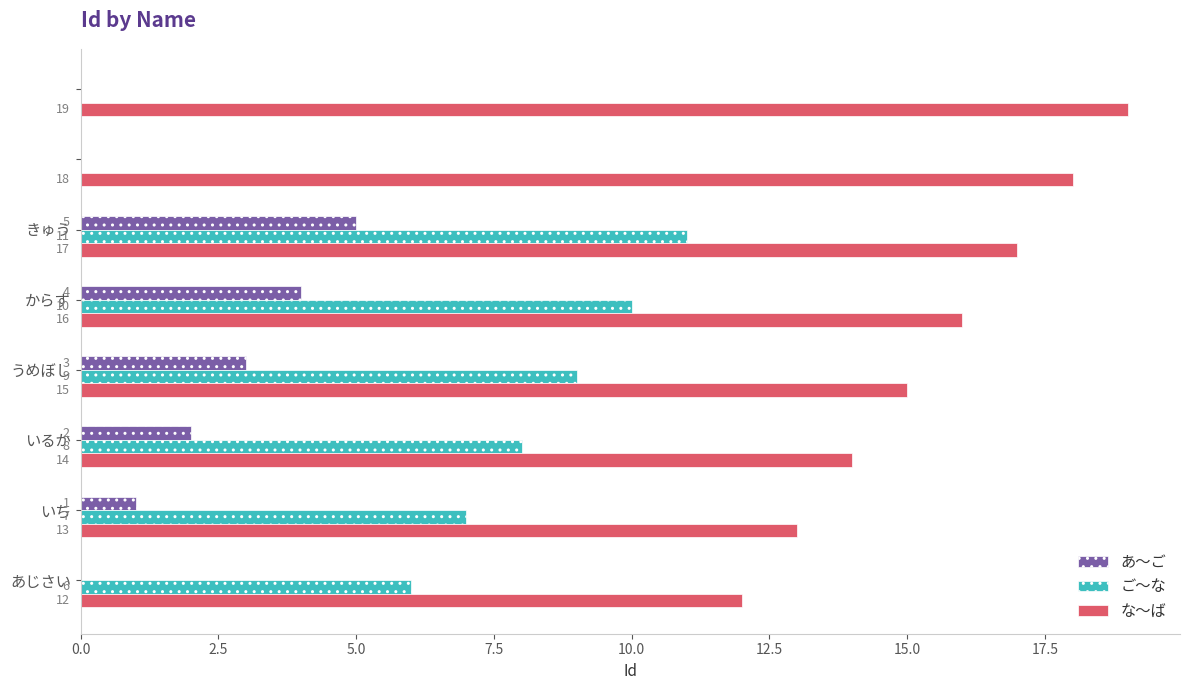

How many な〜ば values are between 14 and 18?

5